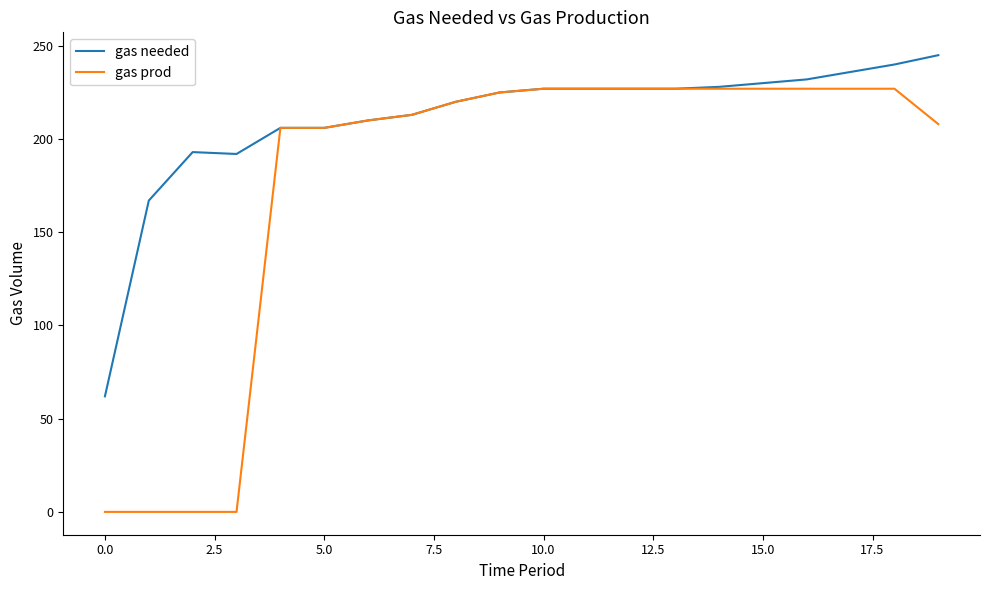

What is the greatest value displayed?

245